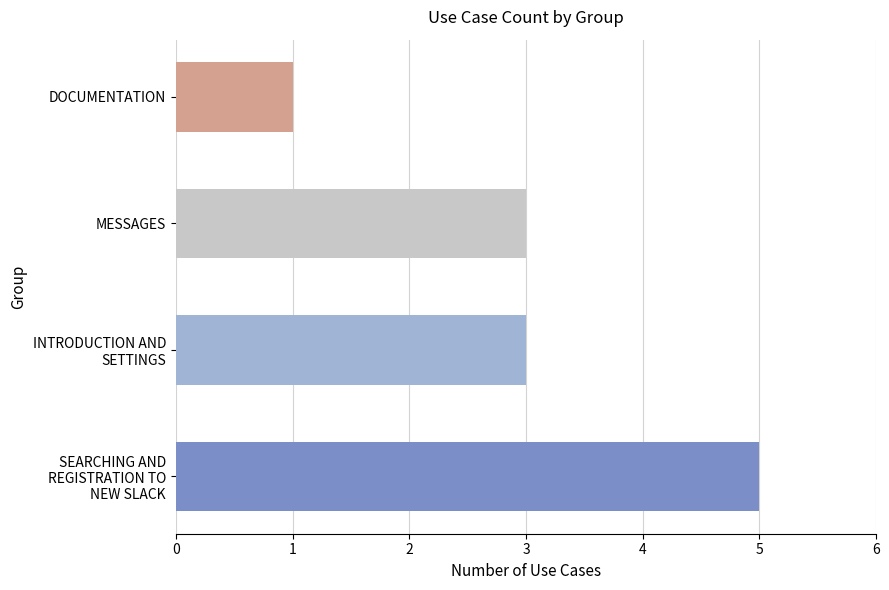

What is the maximum value shown in the chart?

5